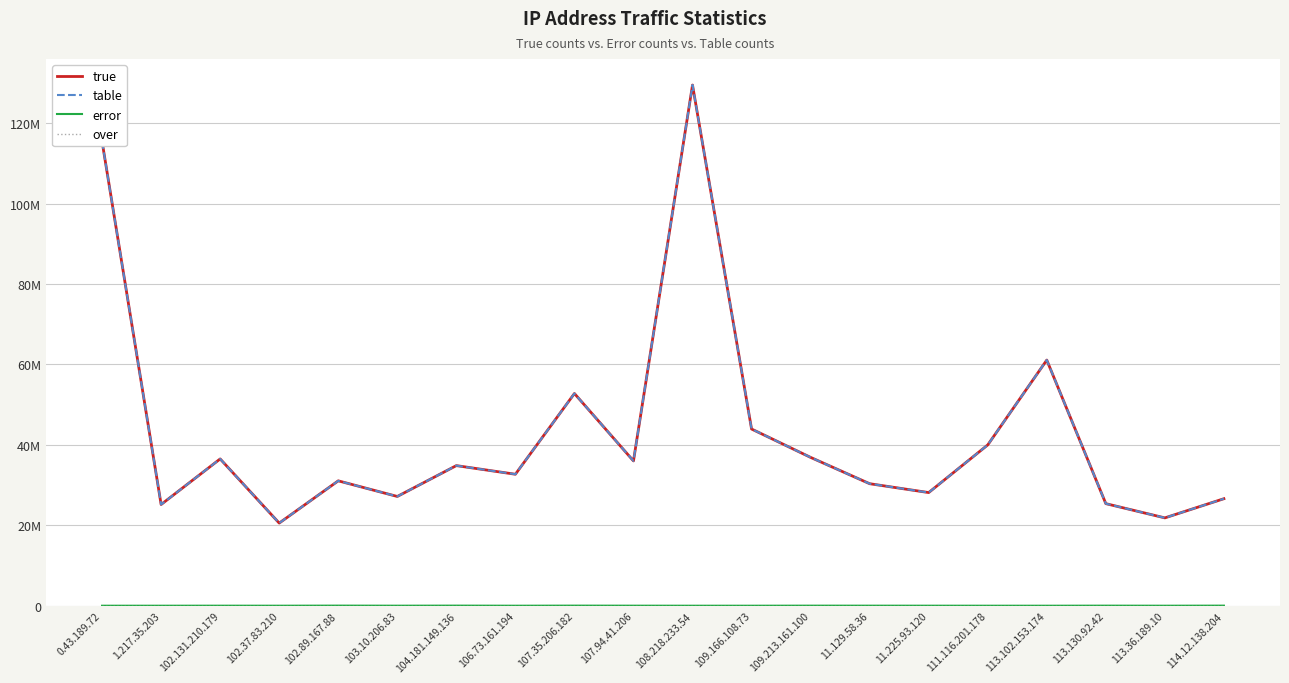

At 113.36.189.10, list the series in order from largest to smallest.

true, table, error, over